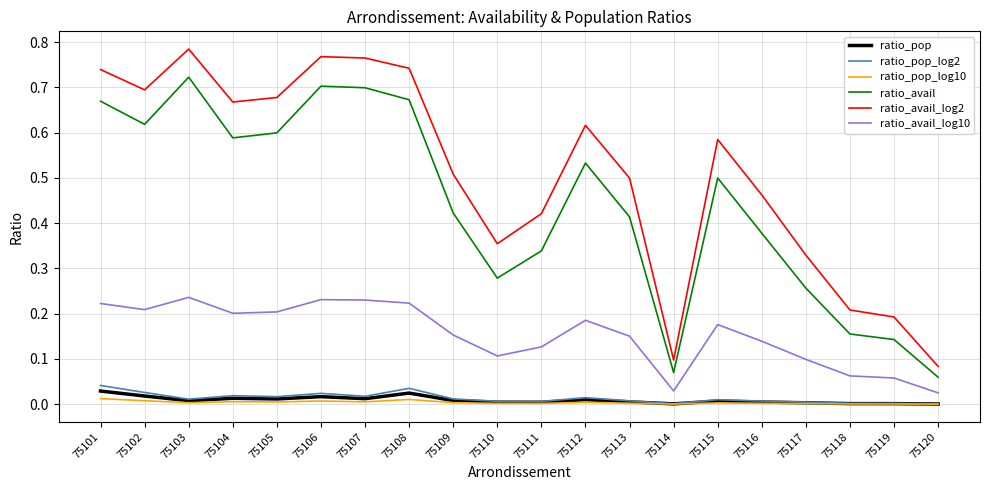

True or false: ratio_pop and ratio_avail_log2 cross at least once.

False